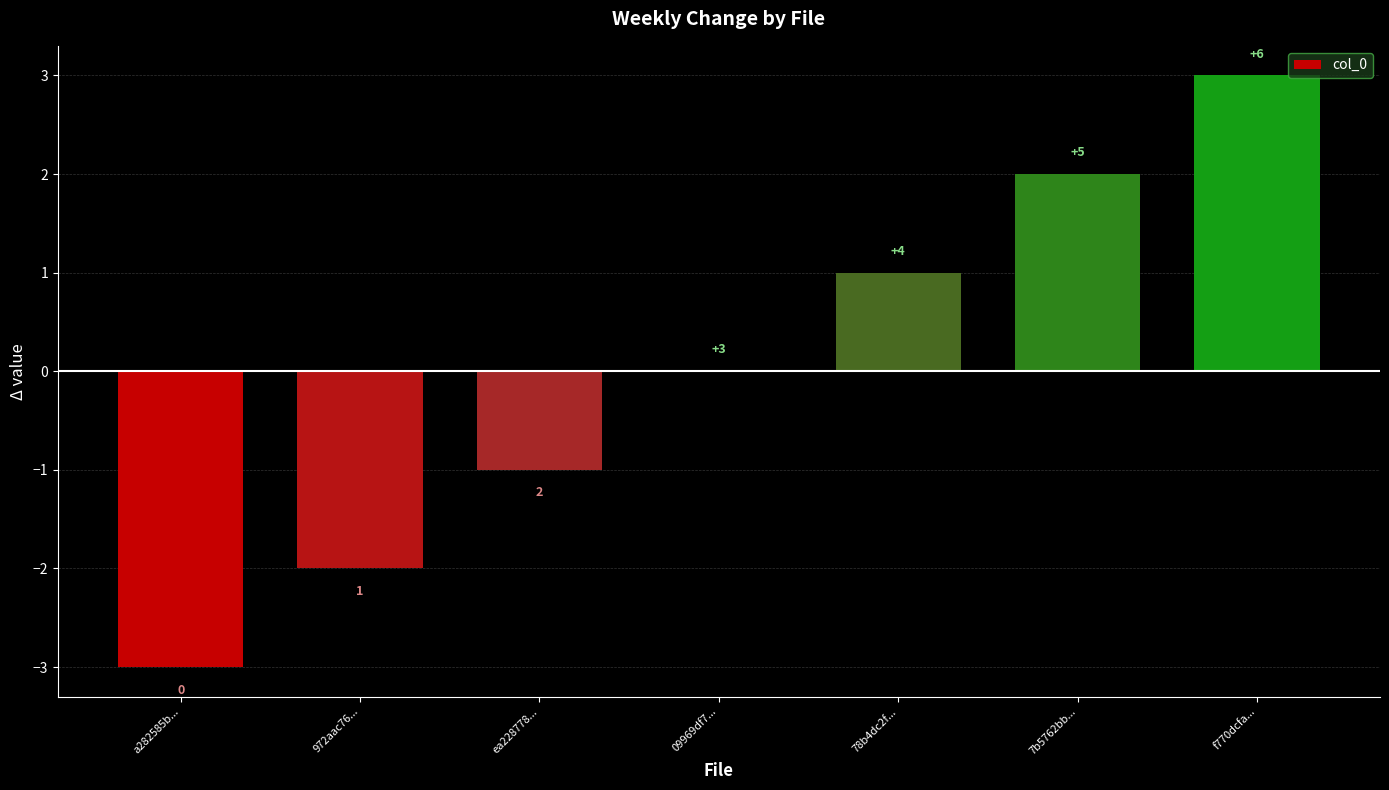

How many series are shown in this chart?

1